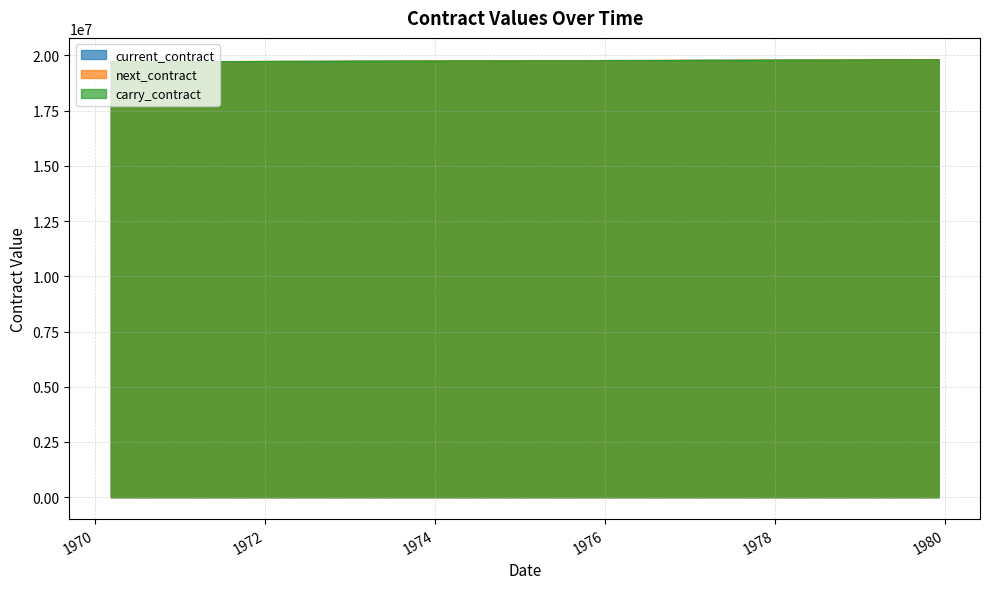

The current_contract series shows 5018555 at 1977-10-07. True or false?

False